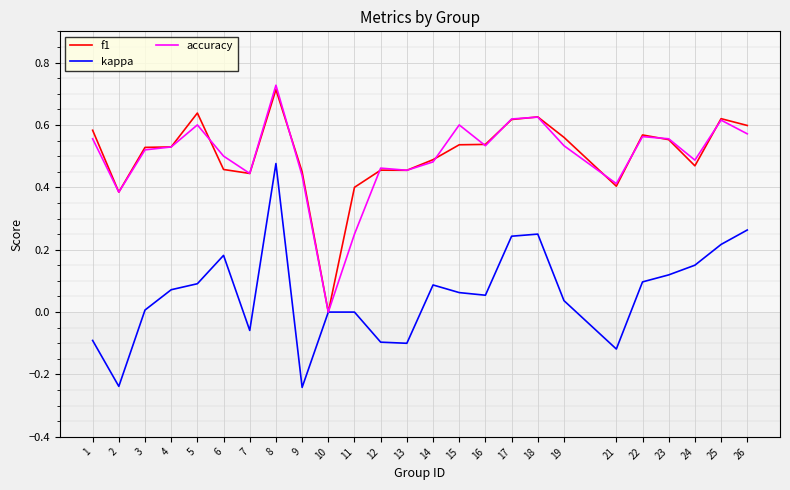

How many categories are shown in the chart?

25